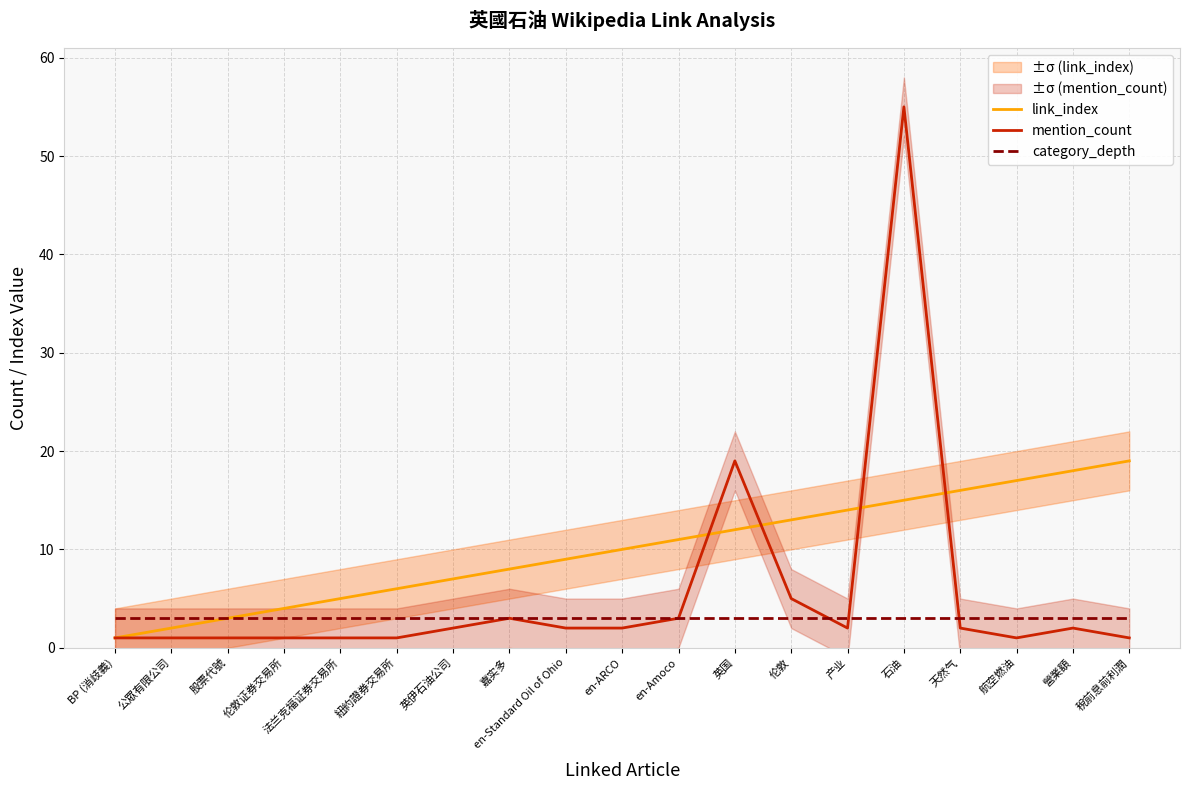

List the labels in order of link_index value, largest first.

稅前息前利潤, 營業額, 航空燃油, 天然气, 石油, 产业, 伦敦, 英国, en-Amoco, en-ARCO, en-Standard Oil of Ohio, 嘉实多, 英伊石油公司, 紐約證券交易所, 法兰克福证券交易所, 伦敦证券交易所, 股票代號, 公眾有限公司, BP (消歧義)